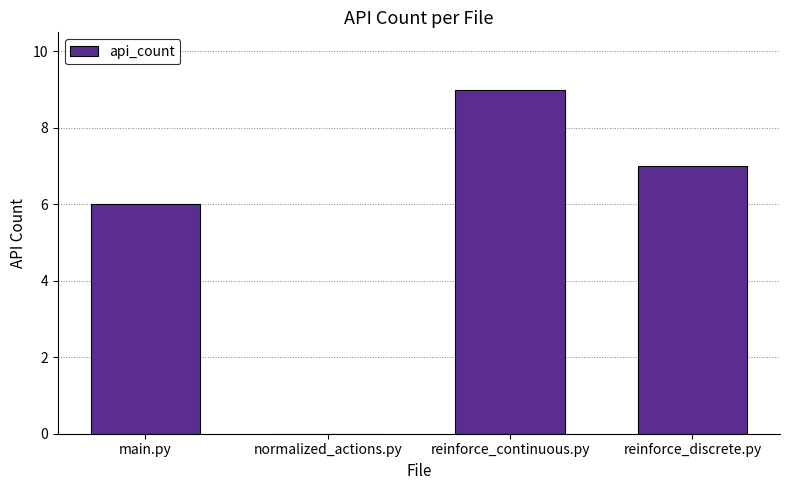

What is the maximum value shown in the chart?

9